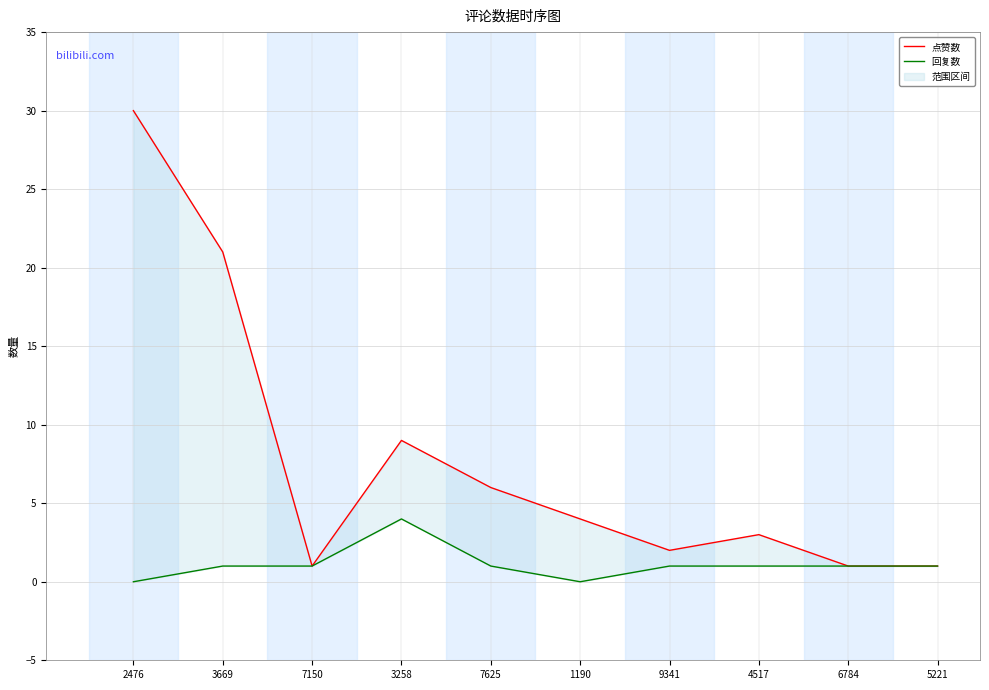

Which series has the largest total across all categories?

点赞数